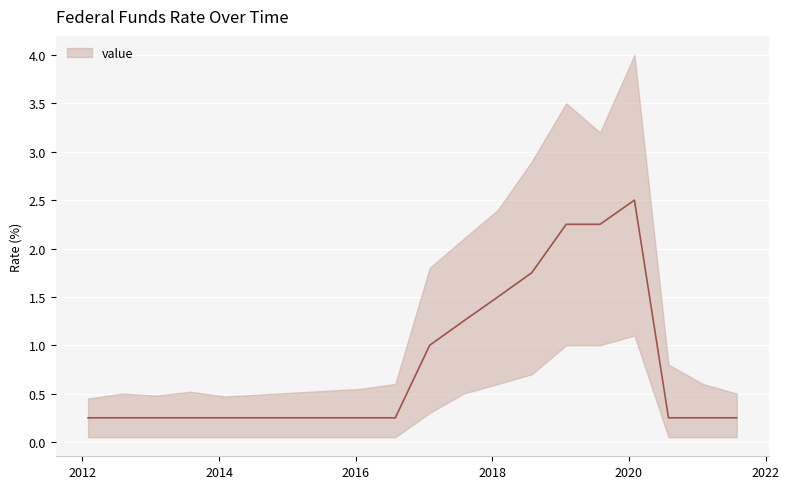

At which category does the chart reach its minimum across all series?

2012-01-31